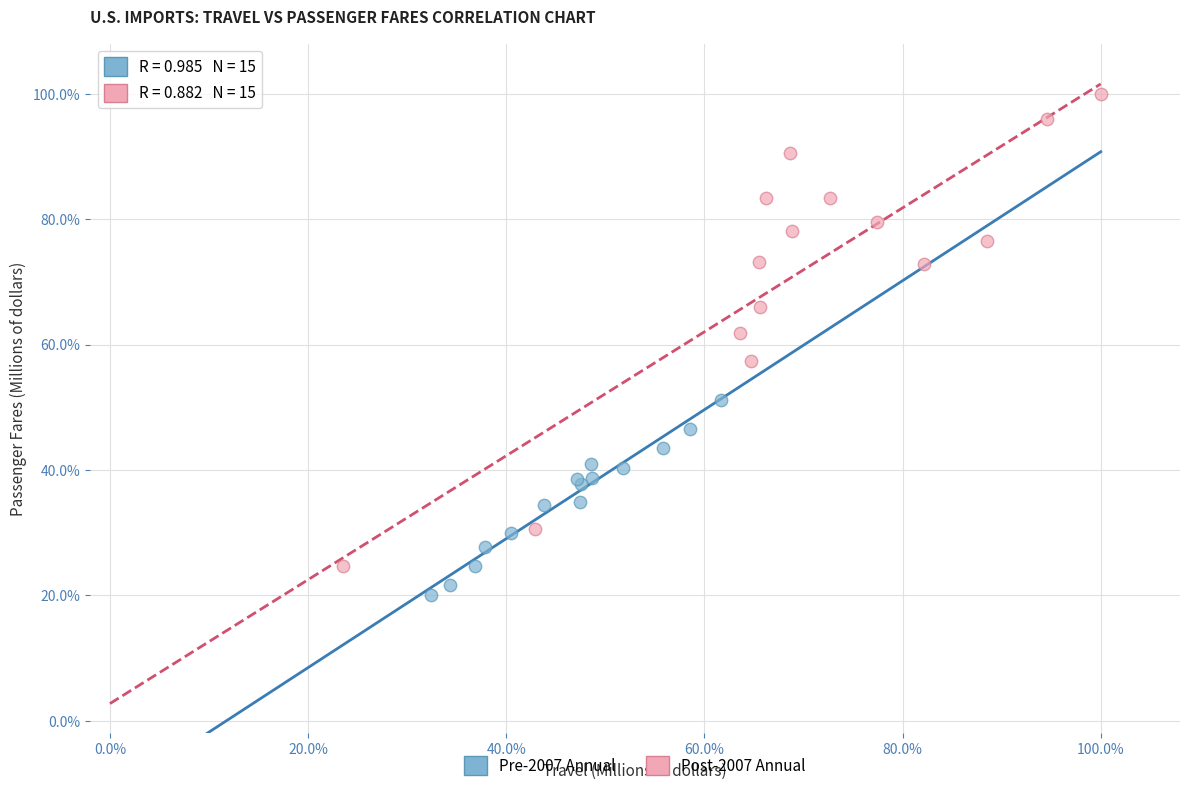

Which series has the largest Y range (max minus min)?

Post-2007 Annual